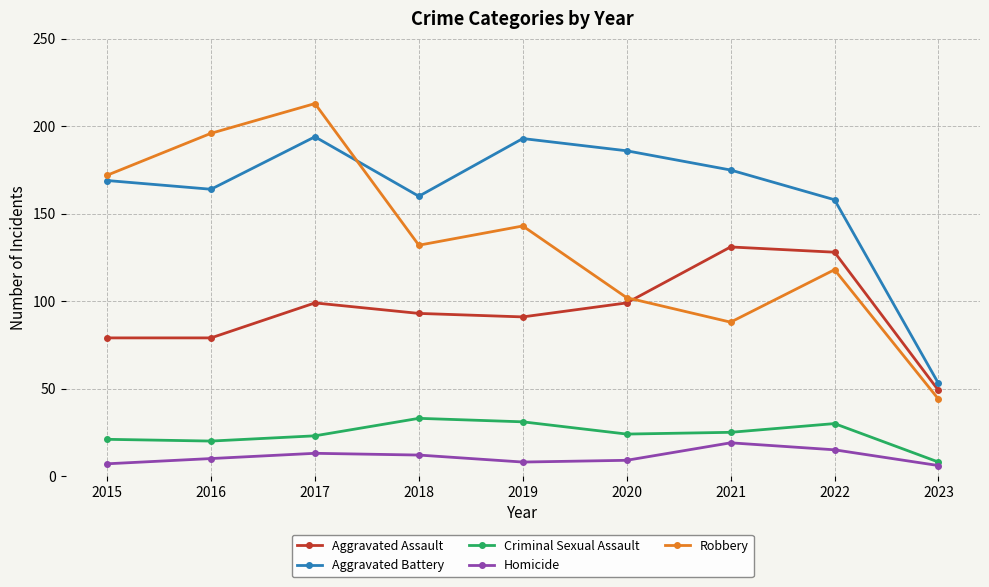

What is the value of the Homicide point at the 1st from the left?

7